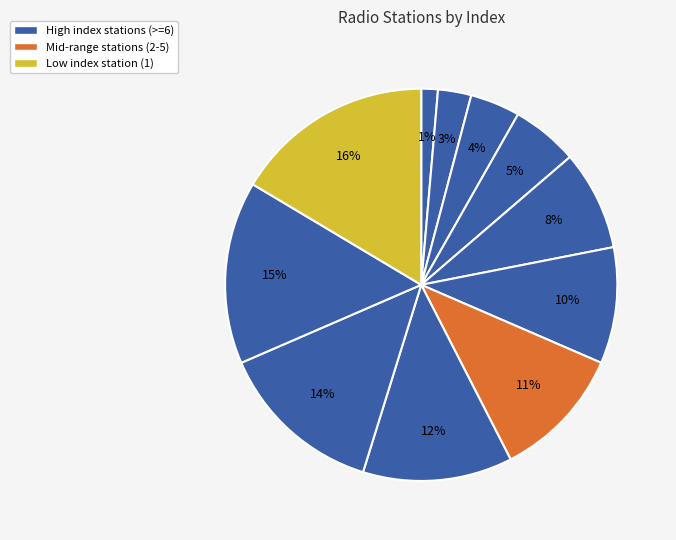

How many segments does this pie chart have?

11